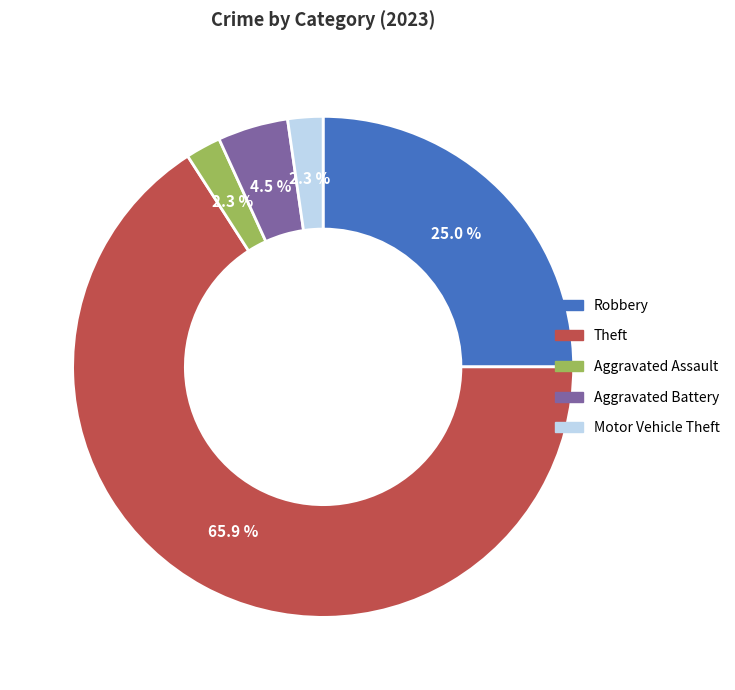

Does any single category account for the majority?

Yes